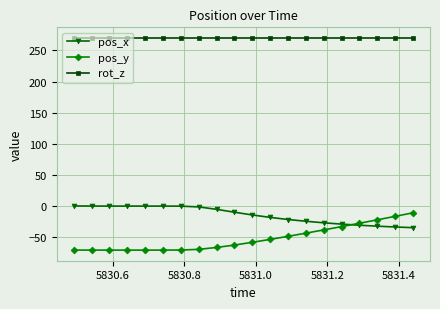

What is the value of the pos_x point at the 13th from the left?

-21.5